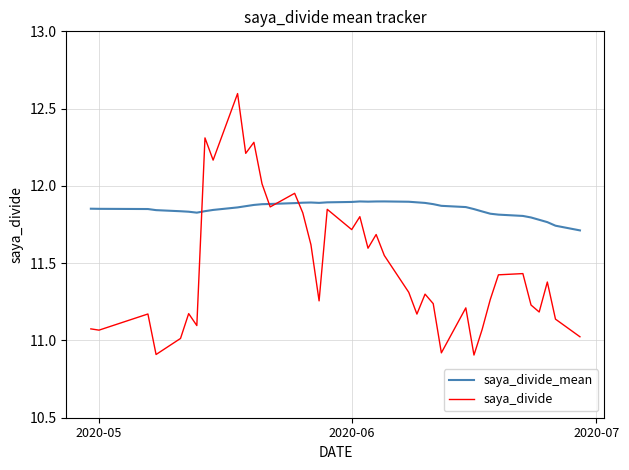

Which series has the largest total across all categories?

saya_divide_mean